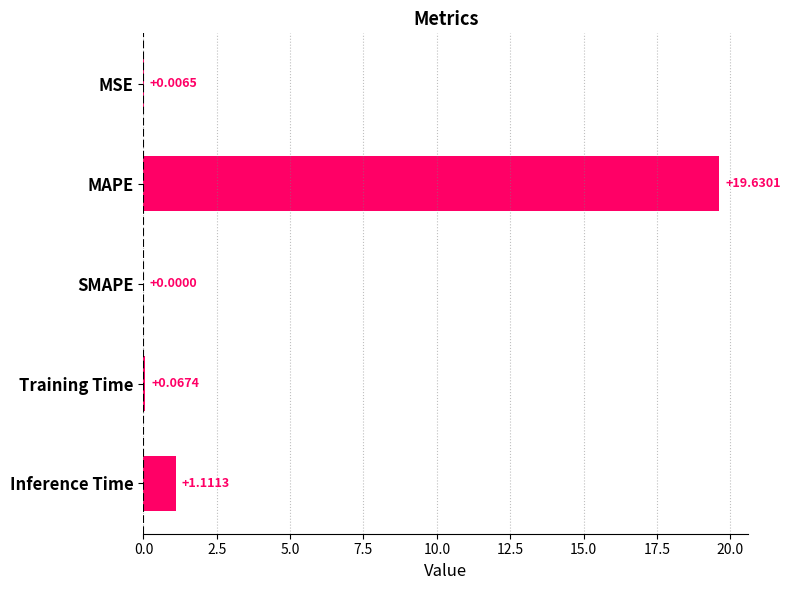

What is the sum of all values?

20.8